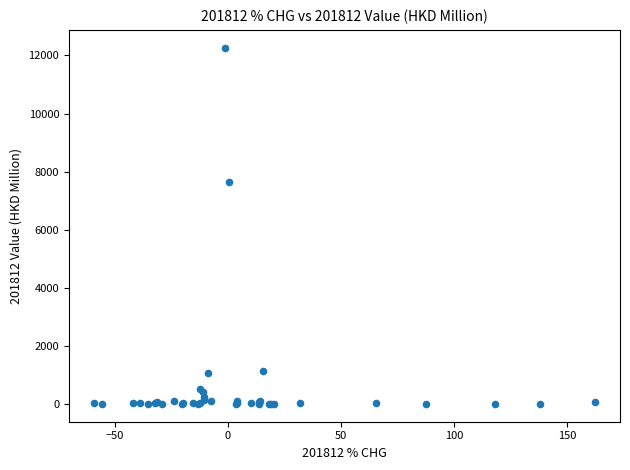

What Y value in the scatter plot is closest to 6135?

7660.0